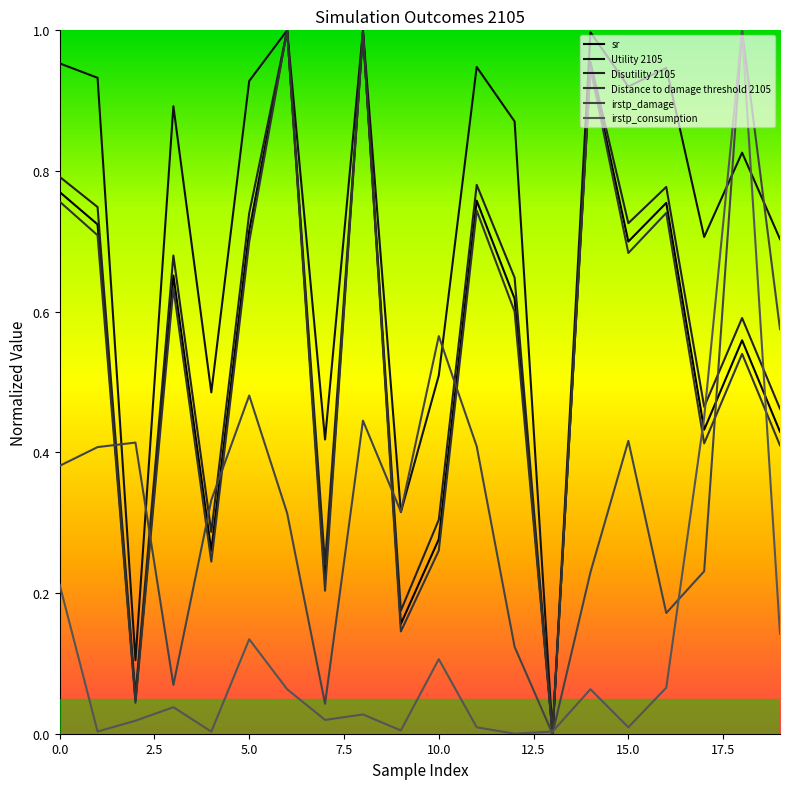

How many values in sr are above zero?

19